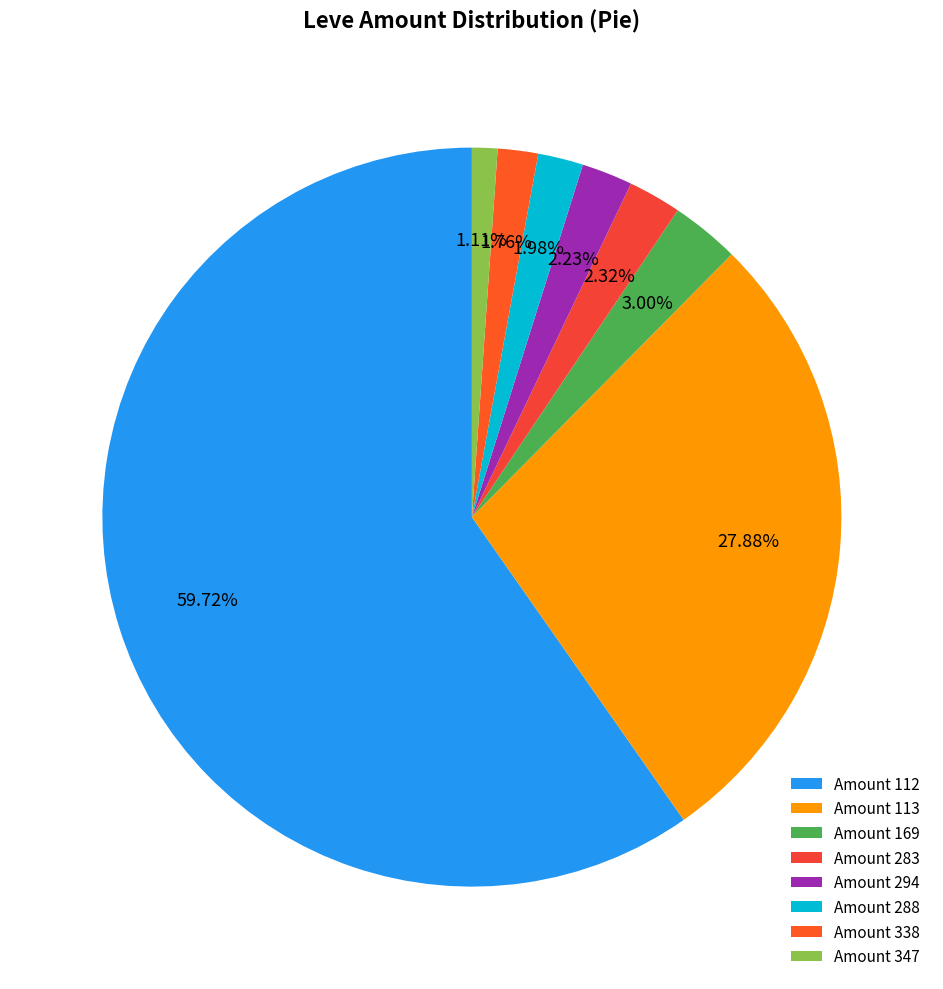

How many slices are in this pie chart?

8